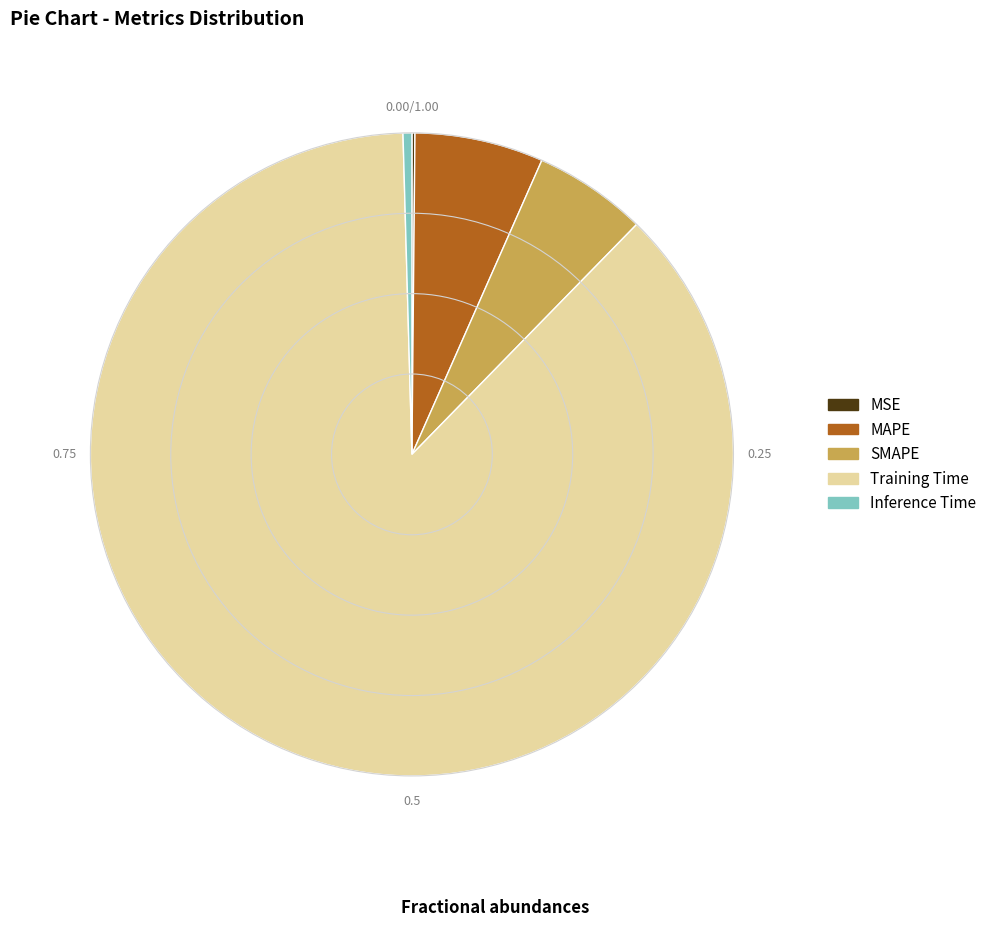

Does Training Time account for over 50% of the chart?

Yes